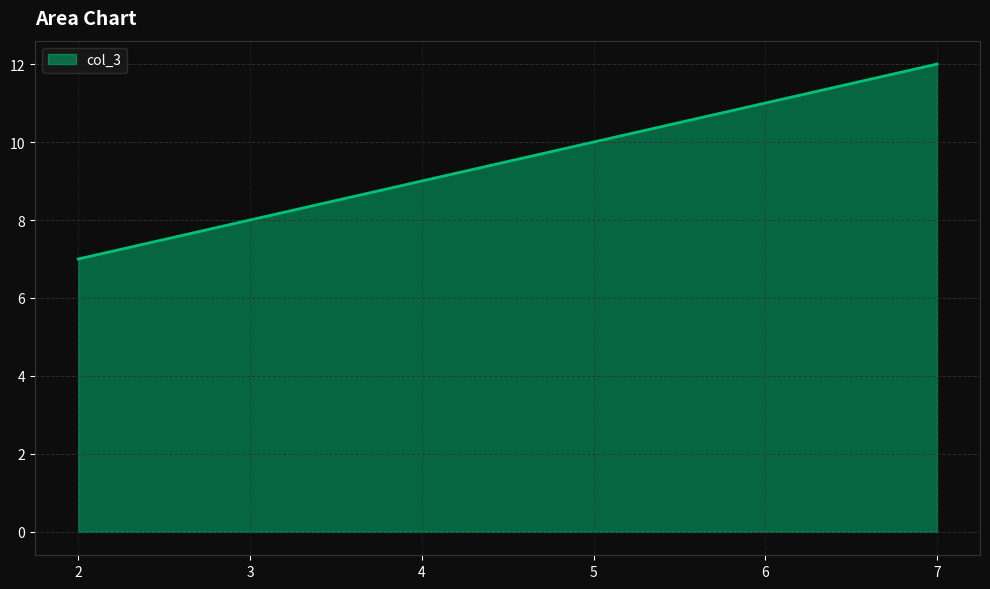

The value at 5 is 10. True or false?

True